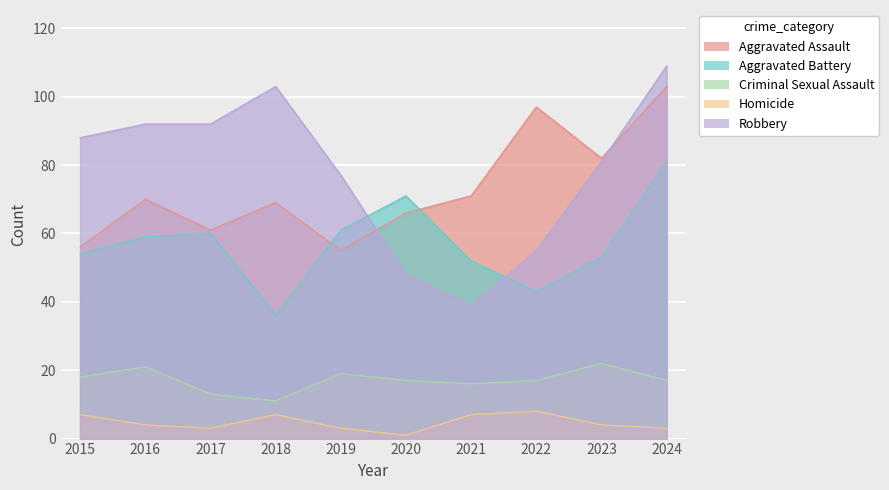

At which category is the sum across all series the highest?

2024